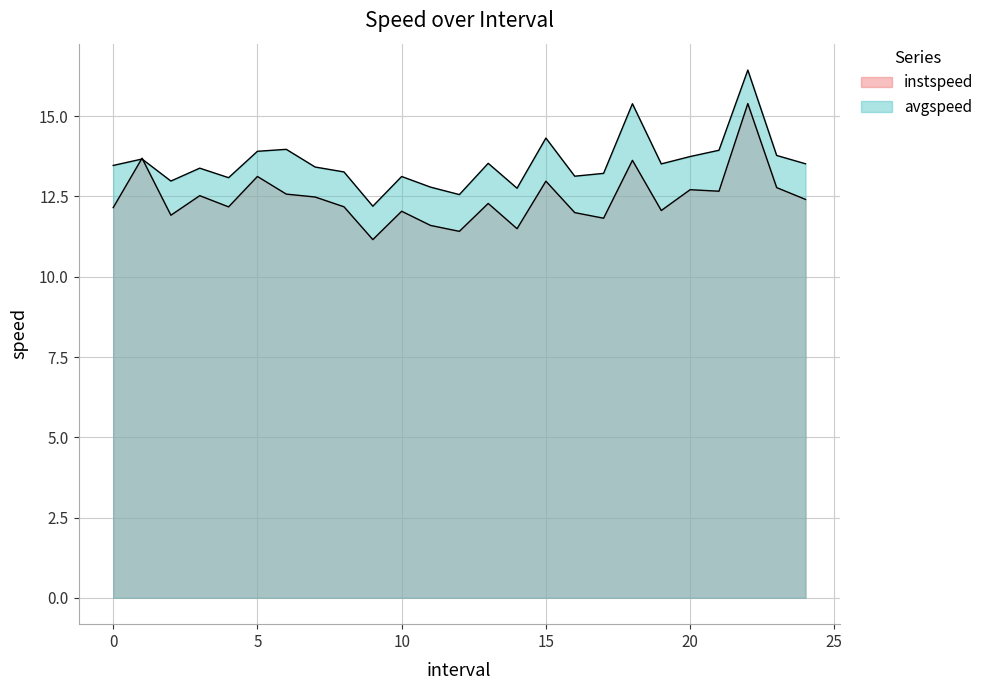

What is the maximum value shown in the chart?

16.4